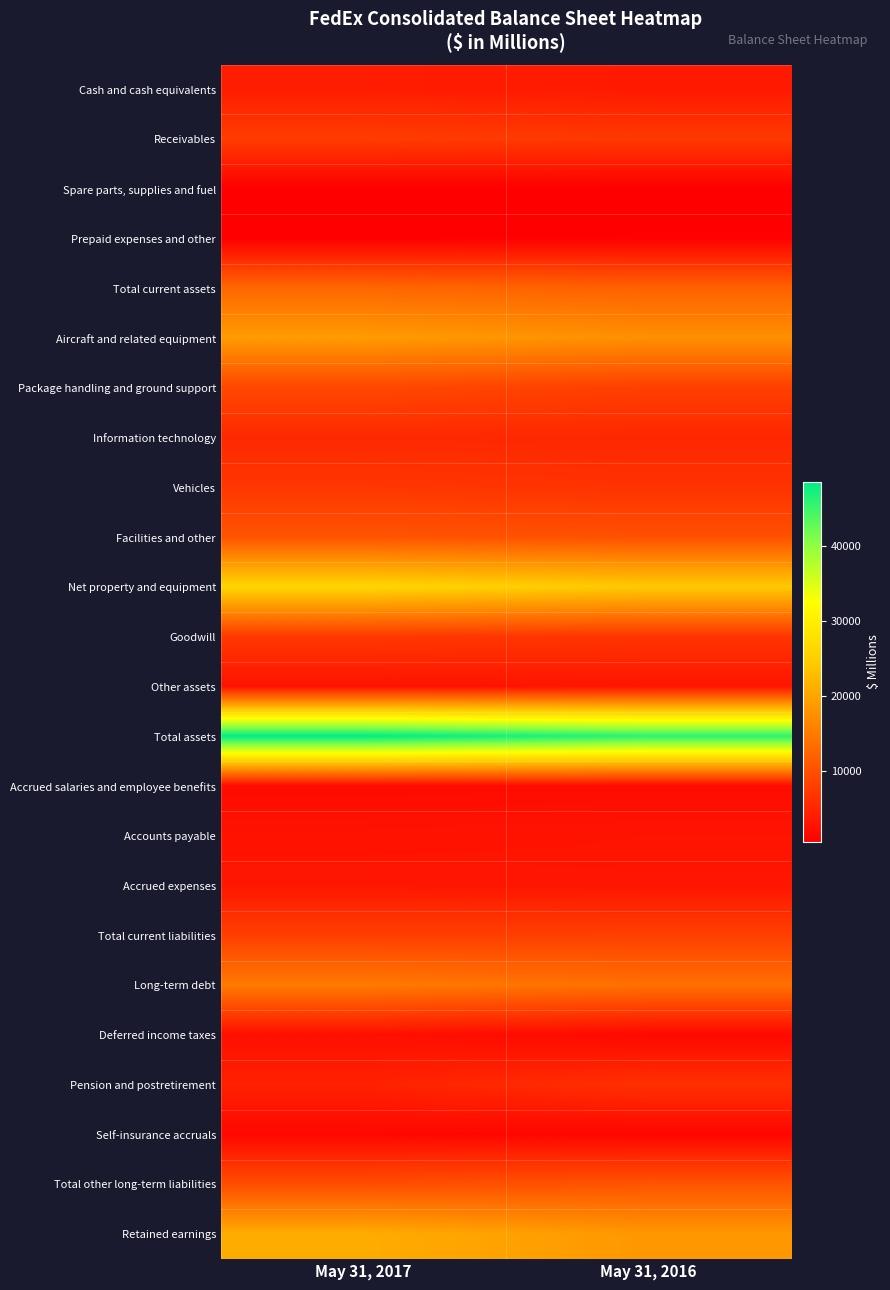

Reading left to right, list all the values displayed in this chart.

Cash and cash equivalents: May 31, 2017=3969	May 31, 2016=3534
Receivables: May 31, 2017=7599	May 31, 2016=7252
Spare parts, supplies and fuel: May 31, 2017=514	May 31, 2016=496
Prepaid expenses and other: May 31, 2017=546	May 31, 2016=707
Total current assets: May 31, 2017=12628	May 31, 2016=11989
Aircraft and related equipment: May 31, 2017=18833	May 31, 2016=17499
Package handling and ground support: May 31, 2017=8989	May 31, 2016=7961
Information technology: May 31, 2017=5396	May 31, 2016=5149
Vehicles: May 31, 2017=6961	May 31, 2016=6422
Facilities and other: May 31, 2017=10447	May 31, 2016=9987
Net property and equipment: May 31, 2017=25981	May 31, 2016=24284
Goodwill: May 31, 2017=7154	May 31, 2016=6747
Other assets: May 31, 2017=2789	May 31, 2016=2939
Total assets: May 31, 2017=48552	May 31, 2016=45959
Accrued salaries and employee benefits: May 31, 2017=1914	May 31, 2016=1972
Accounts payable: May 31, 2017=2752	May 31, 2016=2944
Accrued expenses: May 31, 2017=3230	May 31, 2016=3063
Total current liabilities: May 31, 2017=7918	May 31, 2016=8008
Long-term debt: May 31, 2017=14909	May 31, 2016=13733
Deferred income taxes: May 31, 2017=2485	May 31, 2016=1567
Pension and postretirement: May 31, 2017=4487	May 31, 2016=6227
Self-insurance accruals: May 31, 2017=1494	May 31, 2016=1314
Total other long-term liabilities: May 31, 2017=9652	May 31, 2016=10434
Retained earnings: May 31, 2017=20833	May 31, 2016=18371